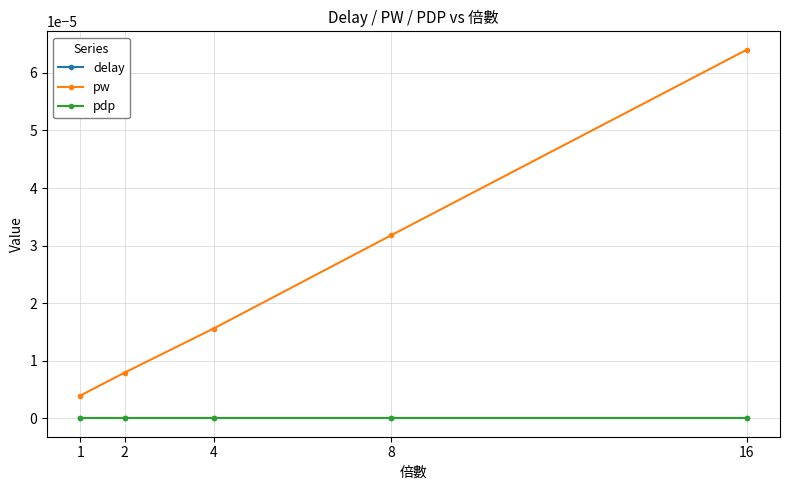

What are all the series names shown in the legend?

delay, pw, pdp